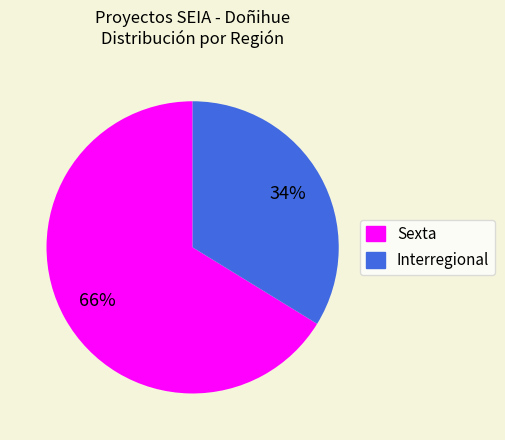

Which slice is the smallest?

Interregional